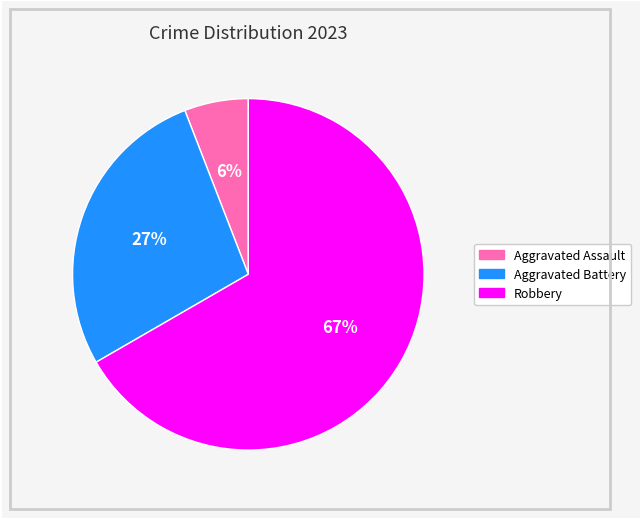

To the nearest percent, what is the average slice percentage?

33%